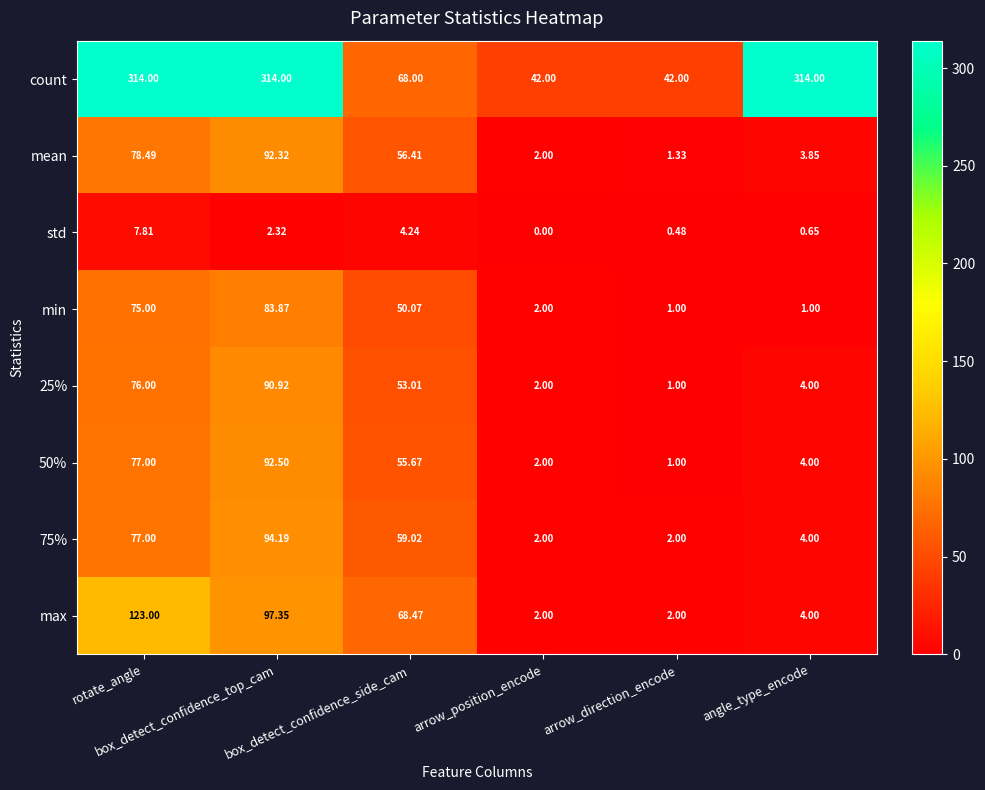

How many data points does each series have?

6